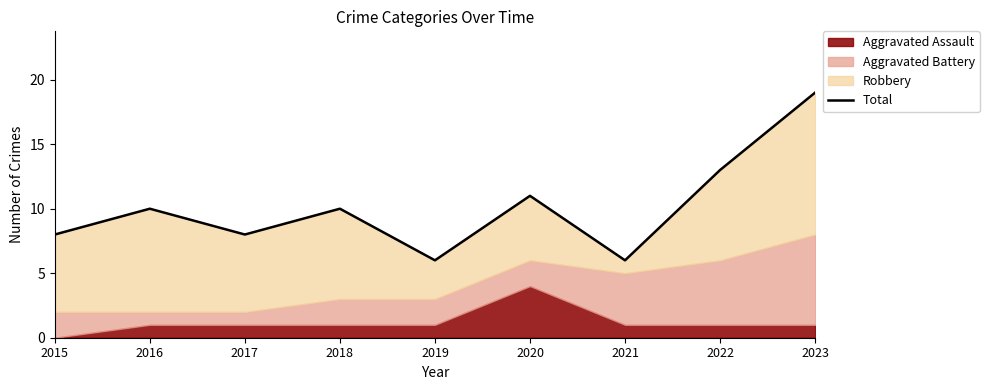

Reading right to left, what are all the values shown in this chart?

2023=19	2022=13	2021=6	2020=11	2019=6	2018=10	2017=8	2016=10	2015=8